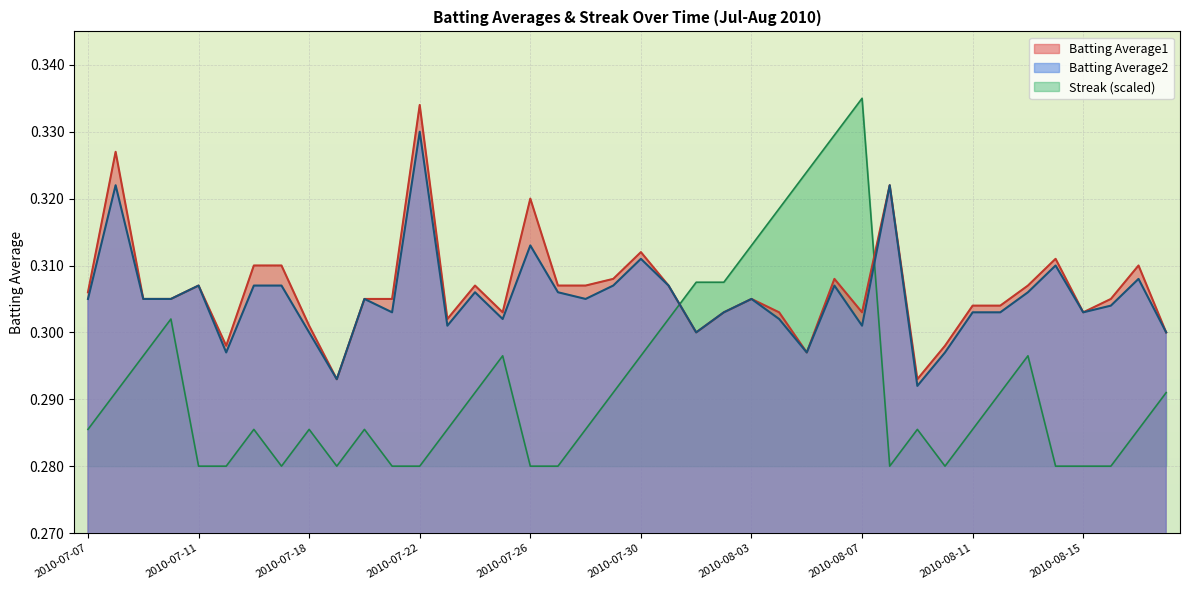

List the series in order of their peak value, lowest first.

Batting Average2, Batting Average1, Streak (scaled)